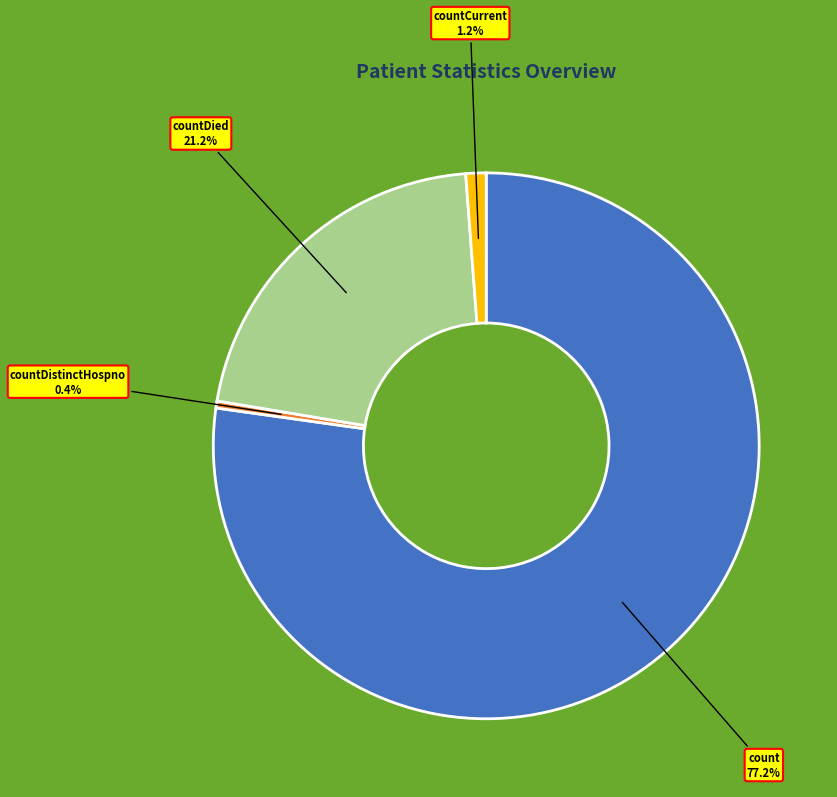

Combined, what portion of the pie is countCurrent and countDied?

22.4%